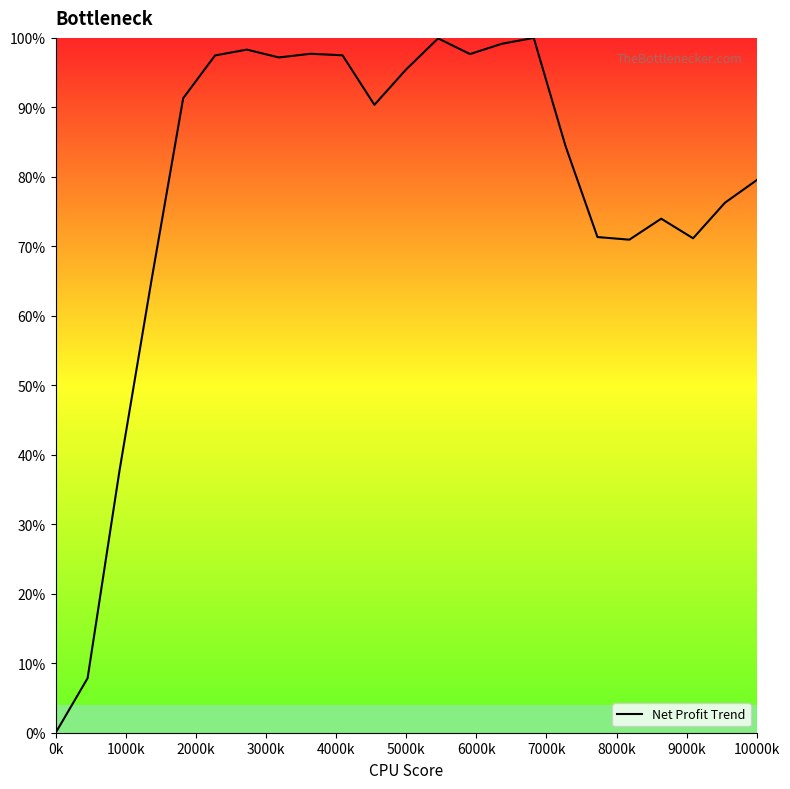

Does the chart display data point markers on the line(s)?

No